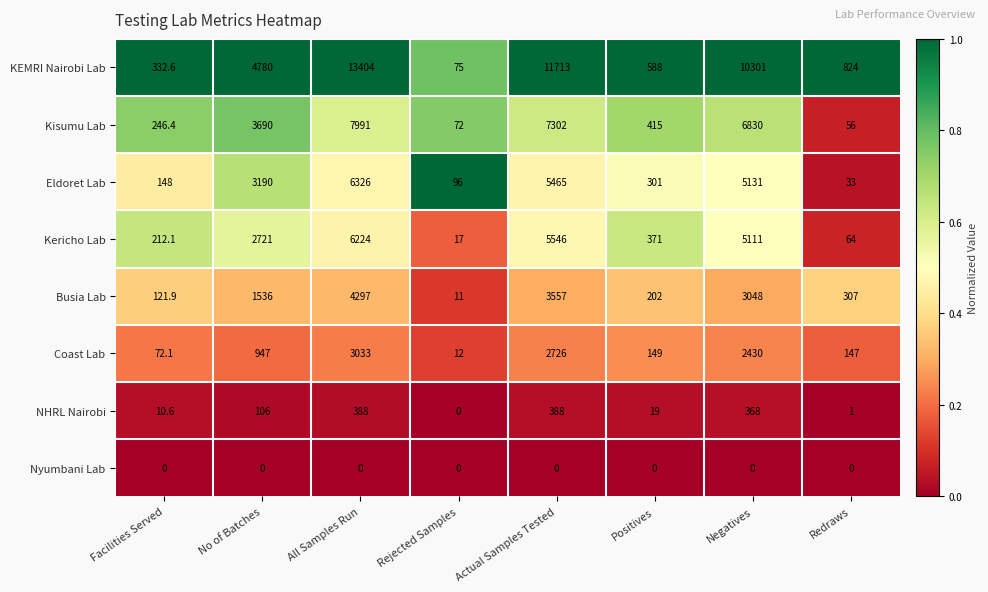

Where is Kisumu Lab nearest to the value 4023?

No of Batches